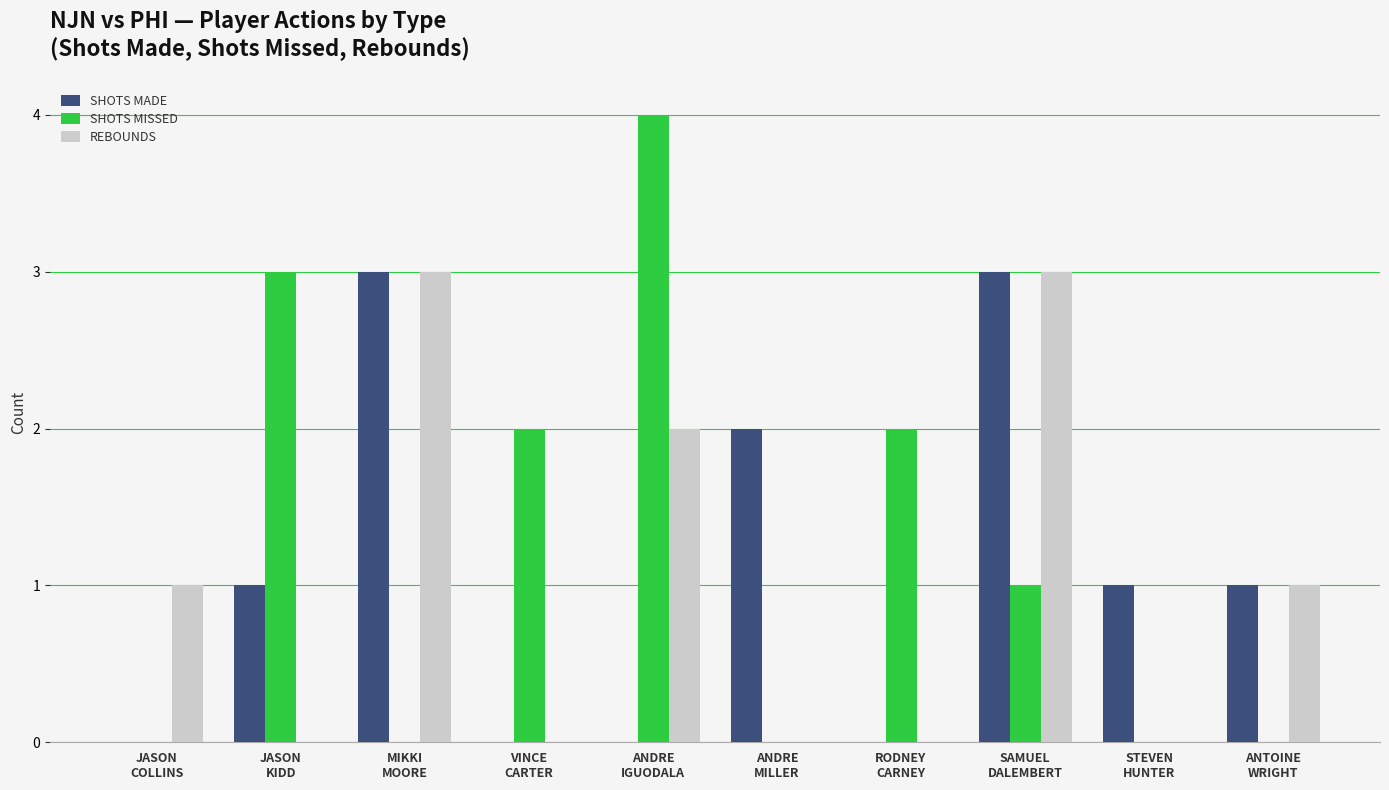

How many REBOUNDS values are between 0 and 2?

8